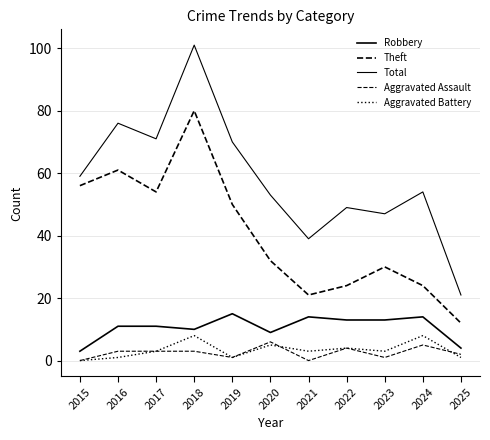

True or false: Theft has more than 1 interior local peaks.

True